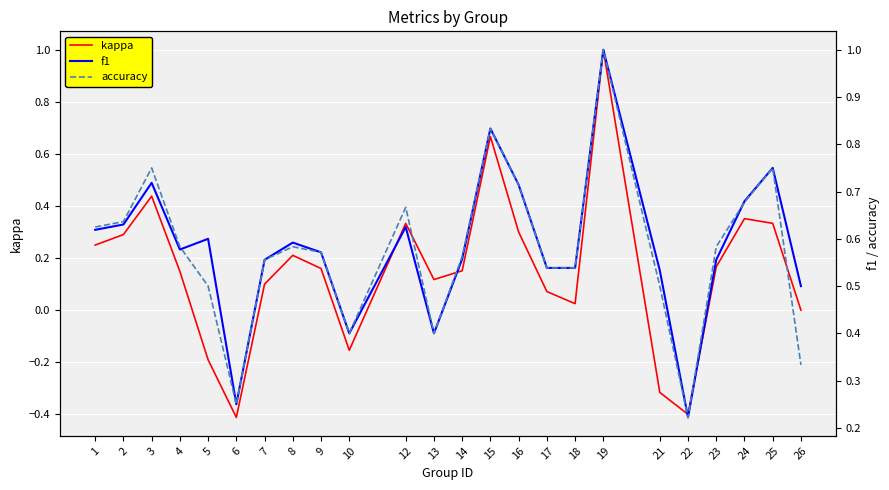

Reading left to right, list all the values displayed in this chart.

kappa: 0.2	0.3	0.4	0.1	-0.2	-0.4	0.1	0.2	0.2	-0.2	0.3	0.1	0.2	0.7	0.3	0.1	0.0	1.0	-0.3	-0.4	0.2	0.4	0.3	0.0
f1: 0.6	0.6	0.7	0.6	0.6	0.2	0.6	0.6	0.6	0.4	0.6	0.4	0.6	0.8	0.7	0.5	0.5	1.0	0.5	0.2	0.6	0.7	0.8	0.5
accuracy: 0.6	0.6	0.8	0.6	0.5	0.2	0.6	0.6	0.6	0.4	0.7	0.4	0.6	0.8	0.7	0.5	0.5	1.0	0.5	0.2	0.6	0.7	0.8	0.3